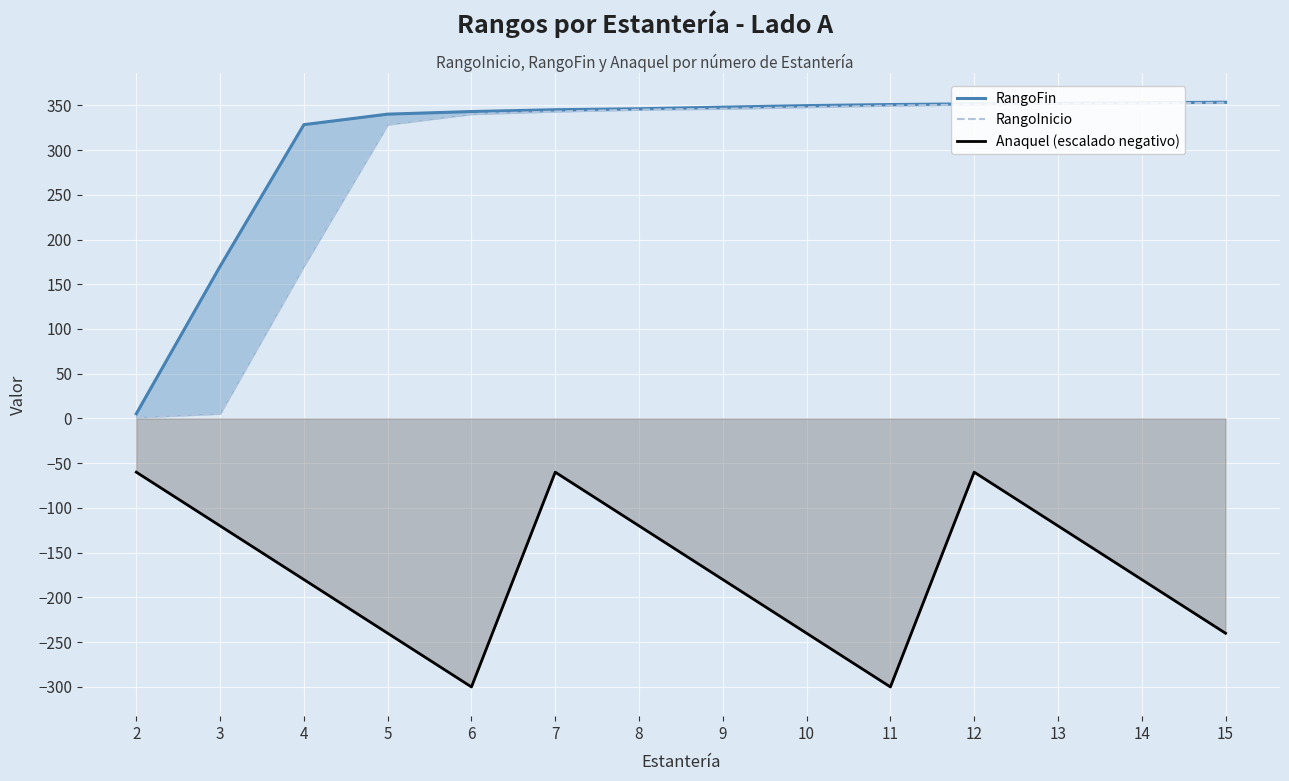

What is the difference between the highest and lowest values at 13?

472.2